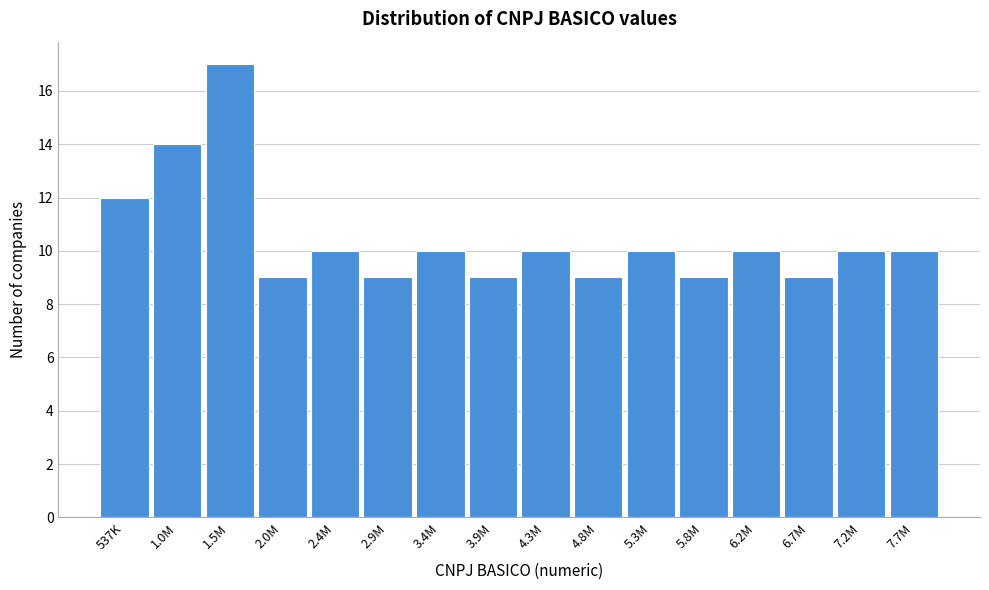

Reading left to right, transcribe all the data shown in this chart.

12	14	17	9	10	9	10	9	10	9	10	9	10	9	10	10